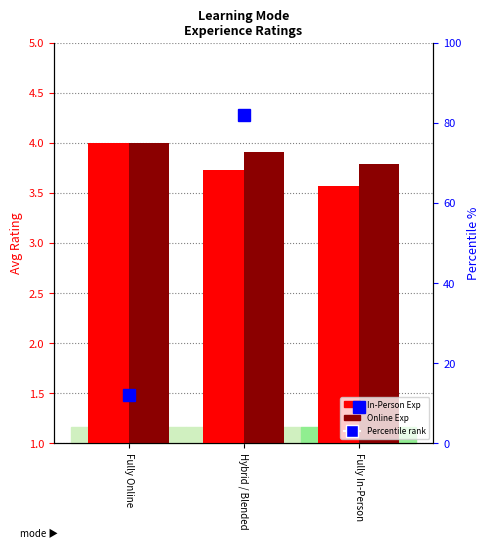

What is the approximate value of Avg Online Experience at Fully Online?

4.0